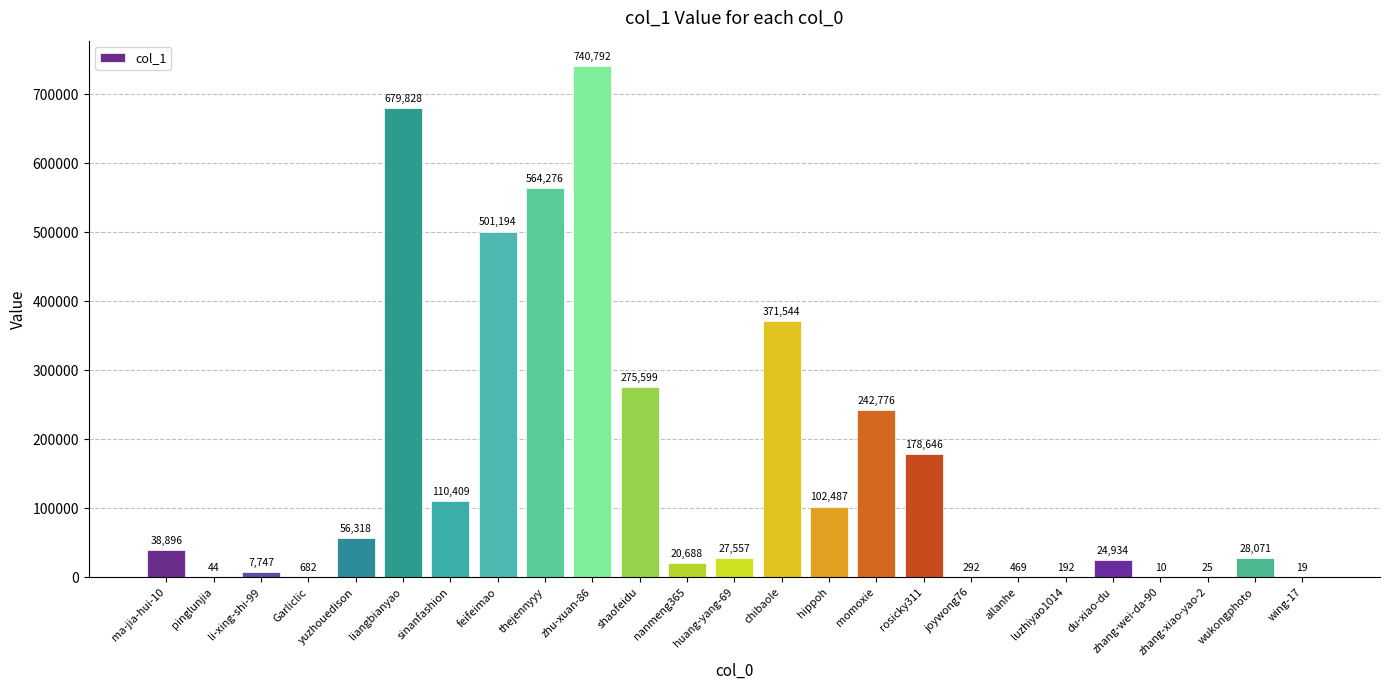

What is the change in value from nanmeng365 to hippoh?

+81799